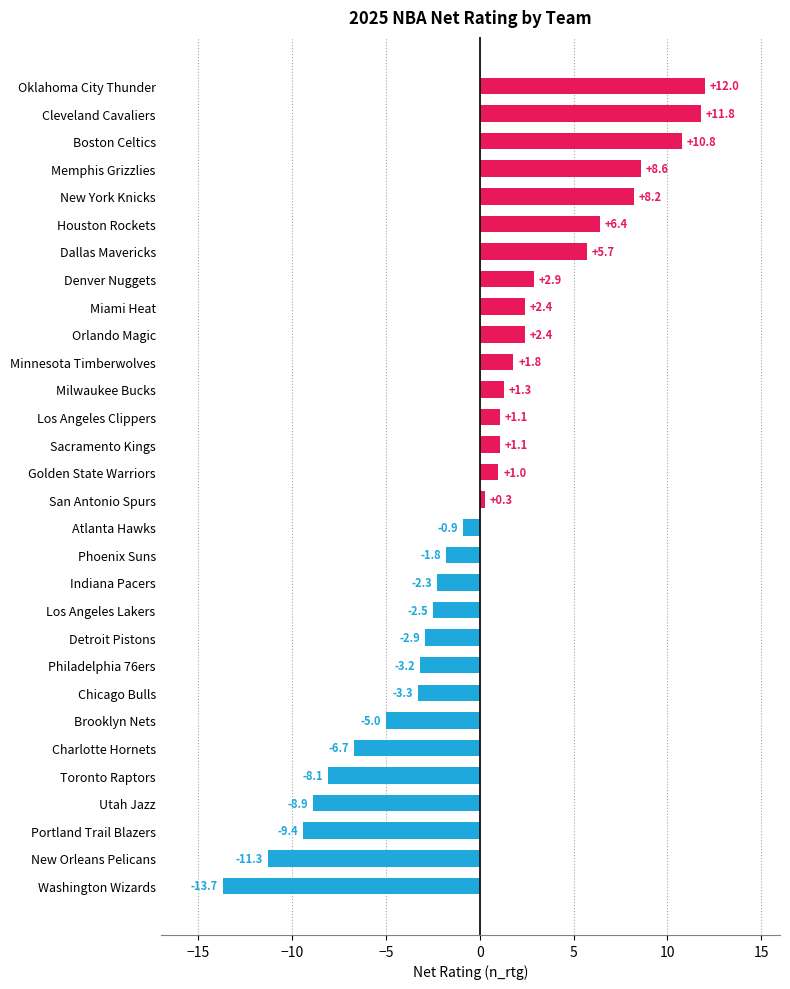

How many bars are there in total?

30